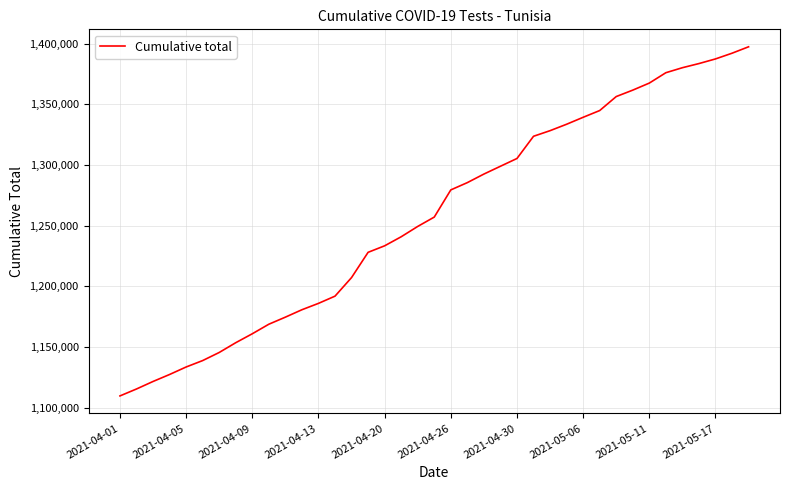

What is the smallest value displayed?

1109826